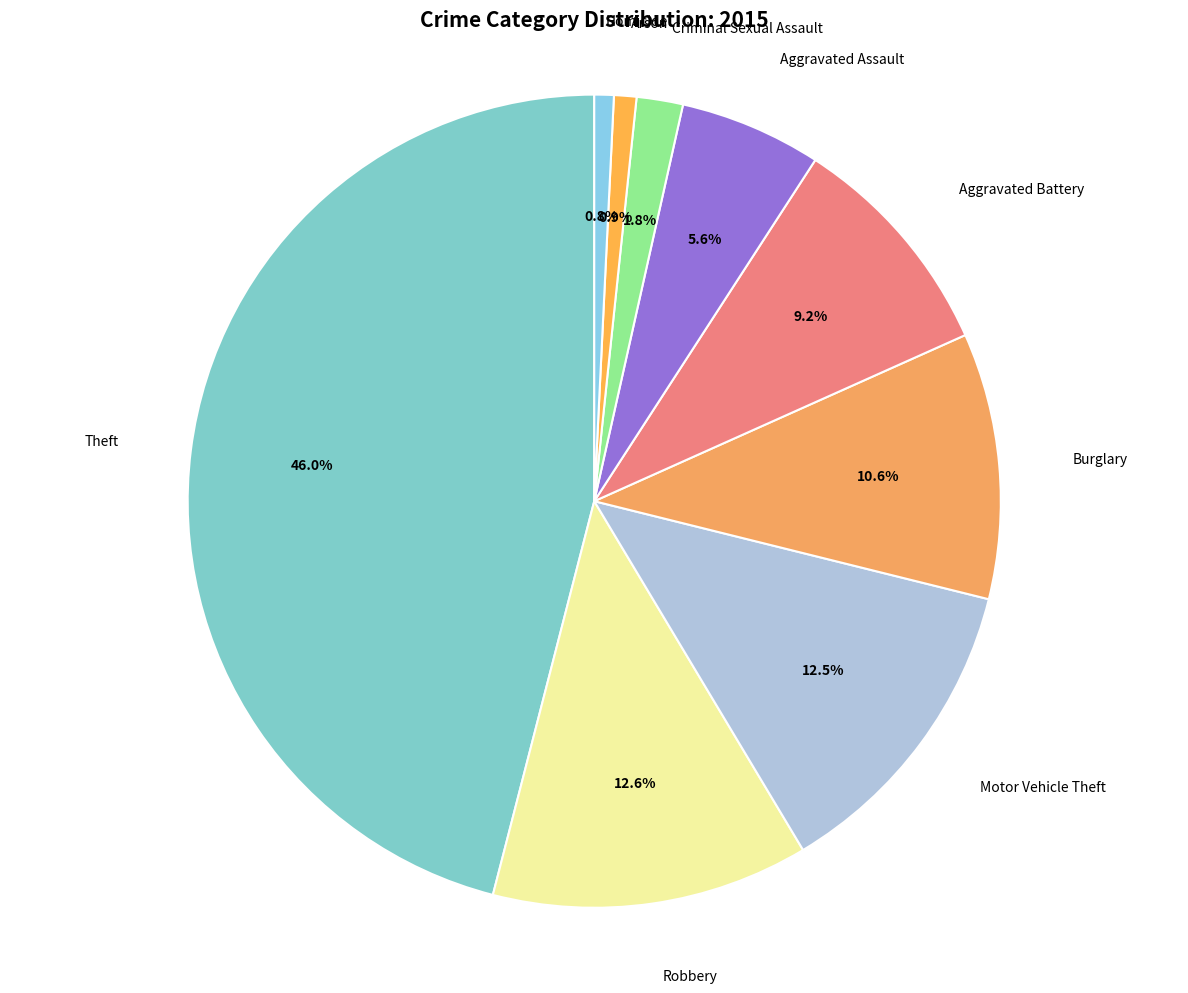

How many segments does this pie chart have?

9